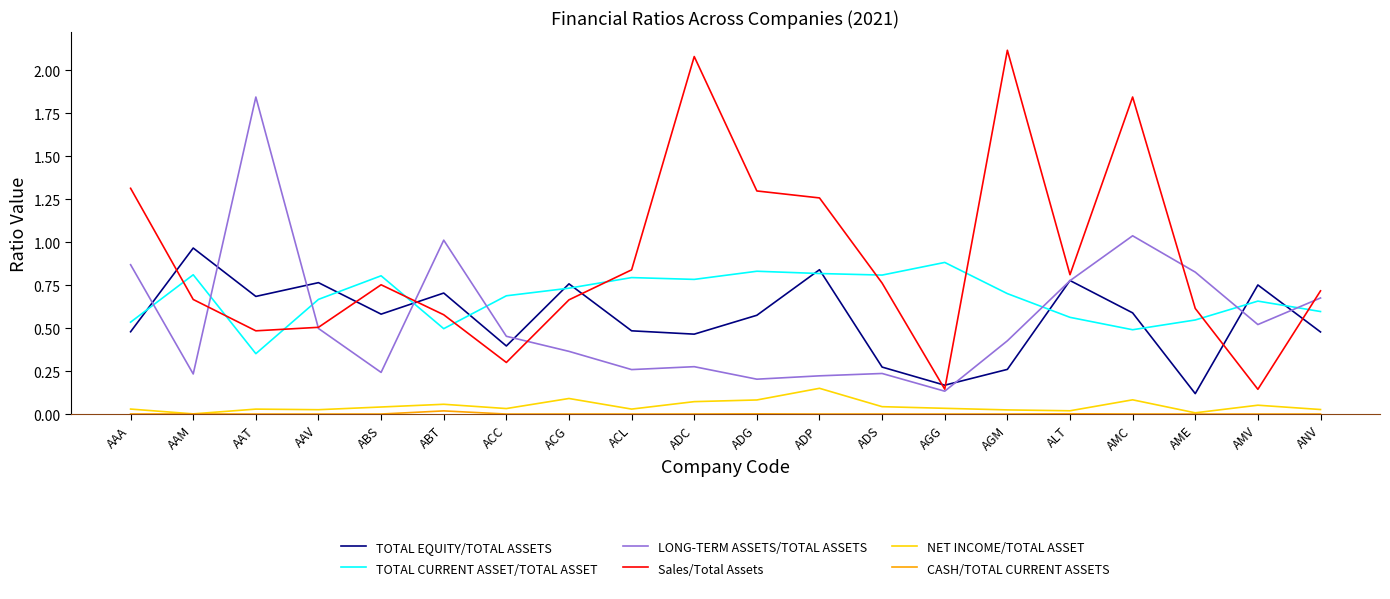

Which series changed the most between AAA and ADG?

LONG-TERM ASSETS/TOTAL ASSETS